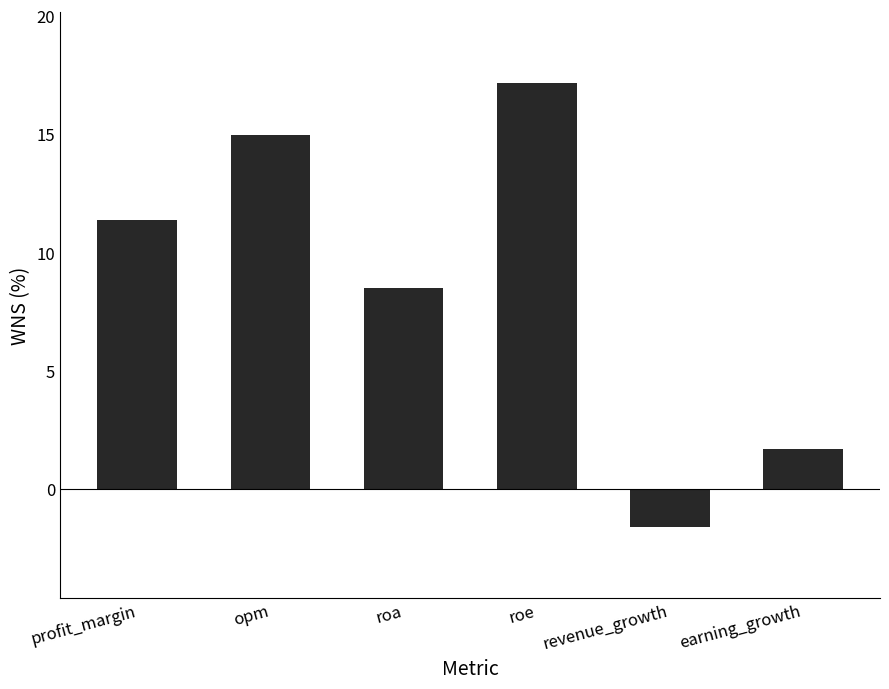

What is the difference between the values at earning_growth and revenue_growth?

3.3